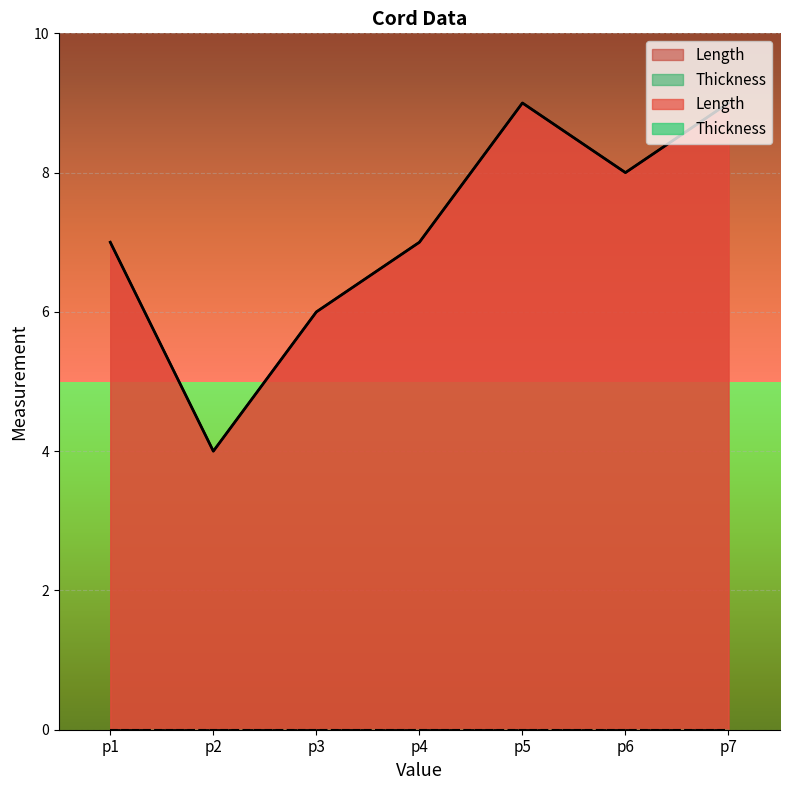

Where does the data first go above 7?

p5